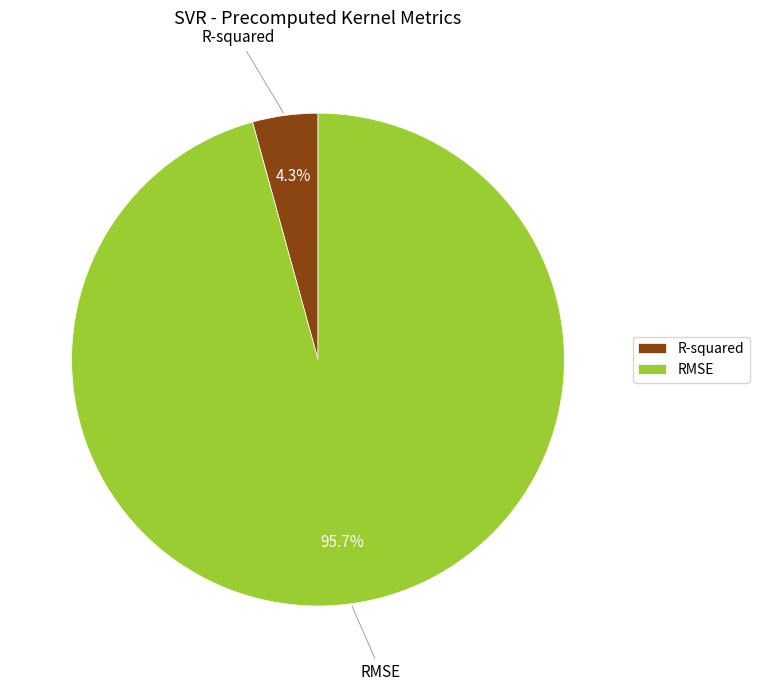

Which category has the biggest portion of the pie?

RMSE